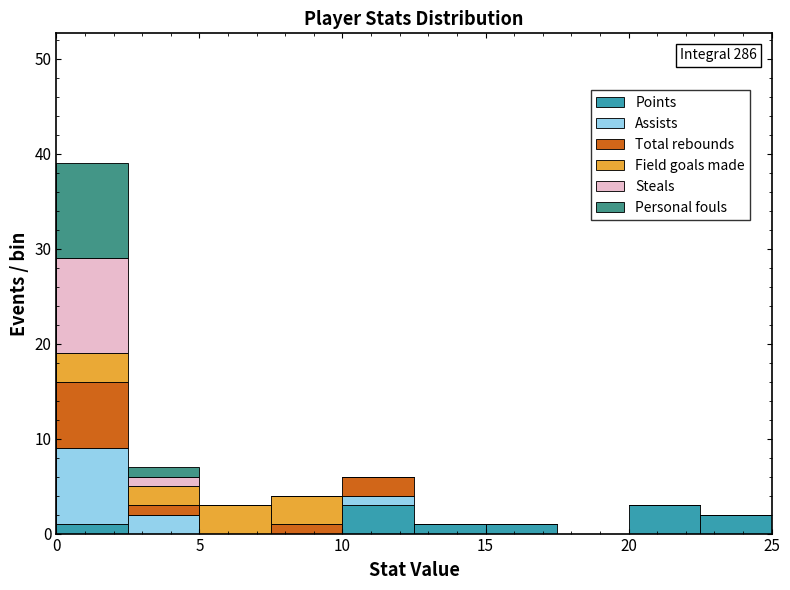

Which range on the x-axis has the tallest stacked bar (by total height)?

0.0 to 2.5